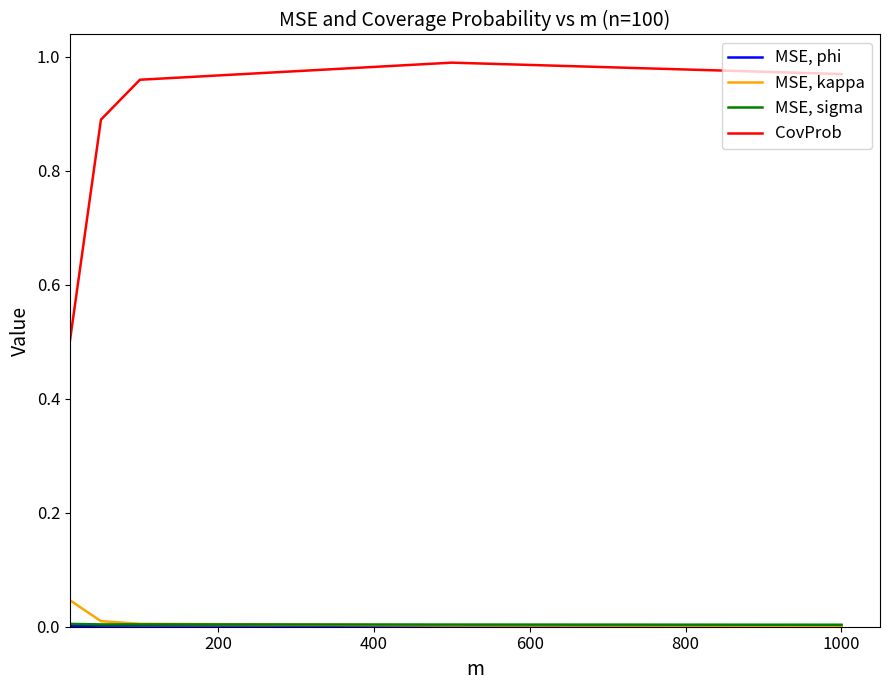

Which series has the largest range (max minus min)?

CovProb